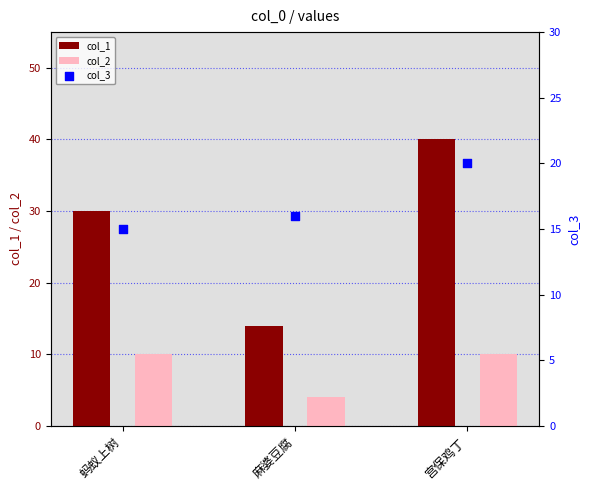

What are all the series names shown in the legend?

col_1, col_2, col_3